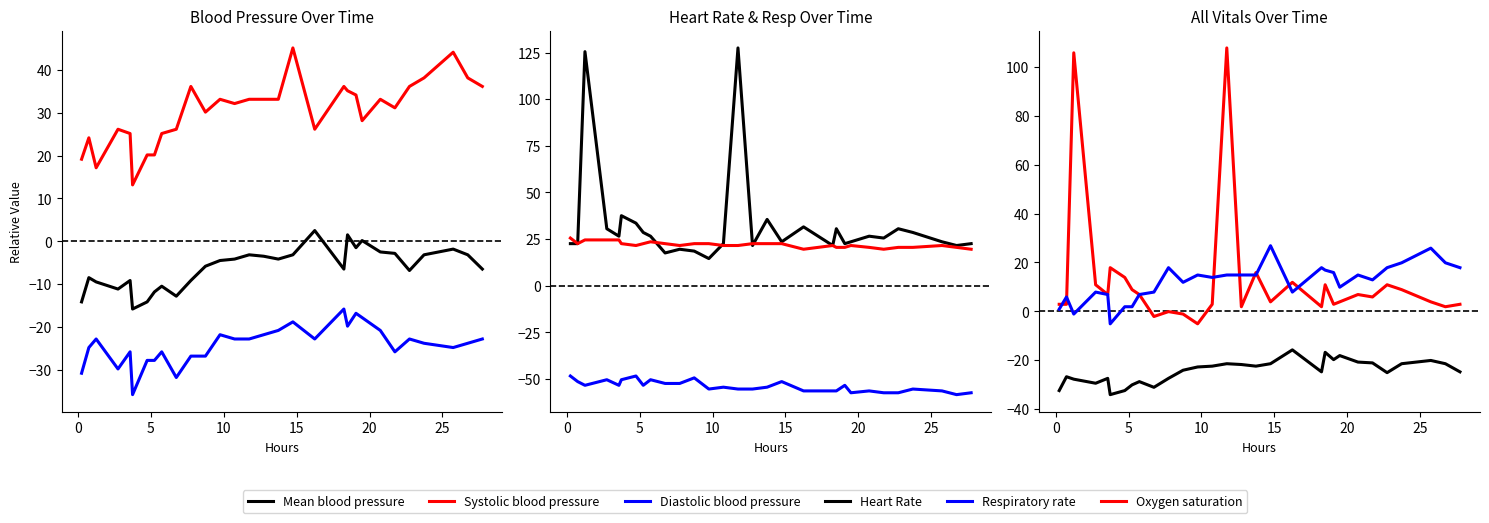

Does the chart have visible grid lines?

No